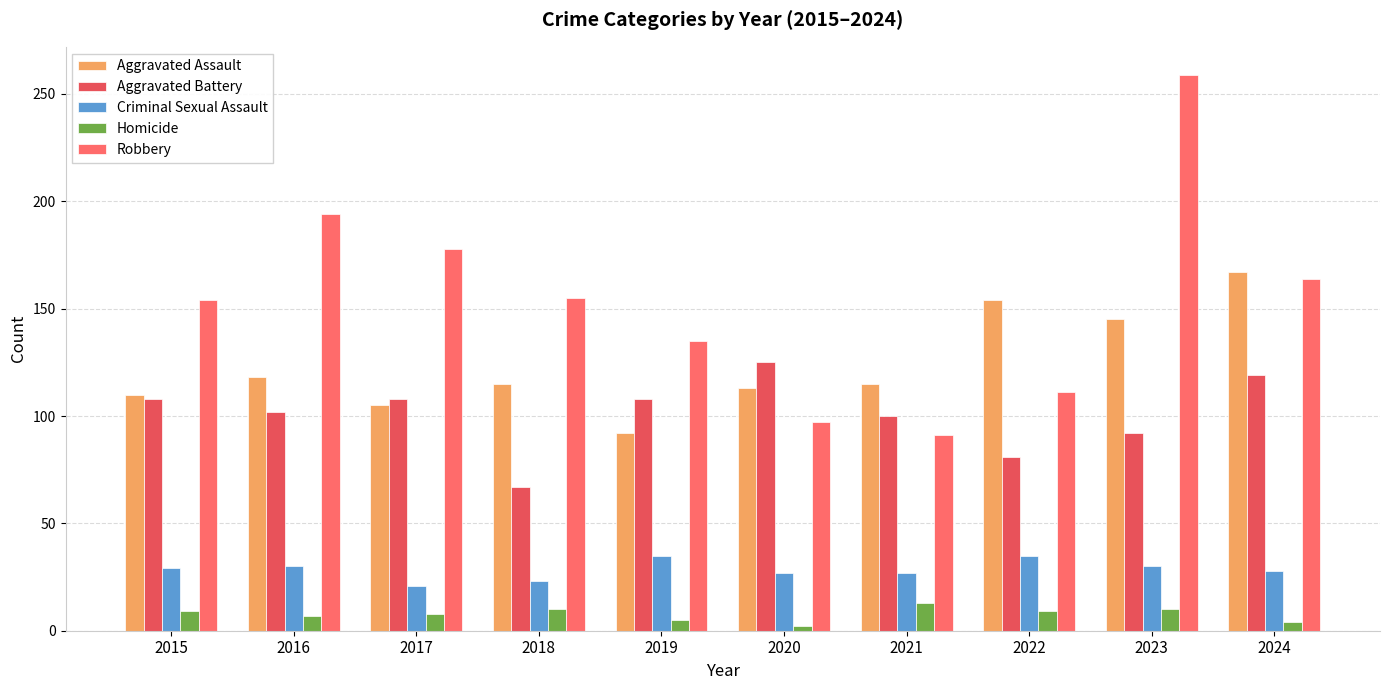

At which label is Robbery closest to 175?

2017